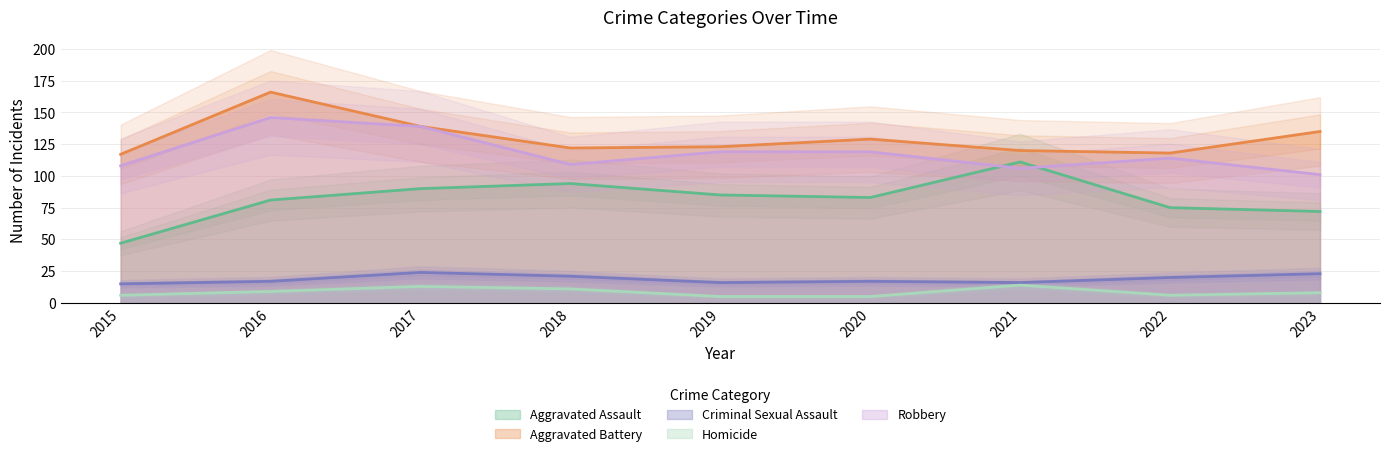

How many lines are shown in the chart?

5